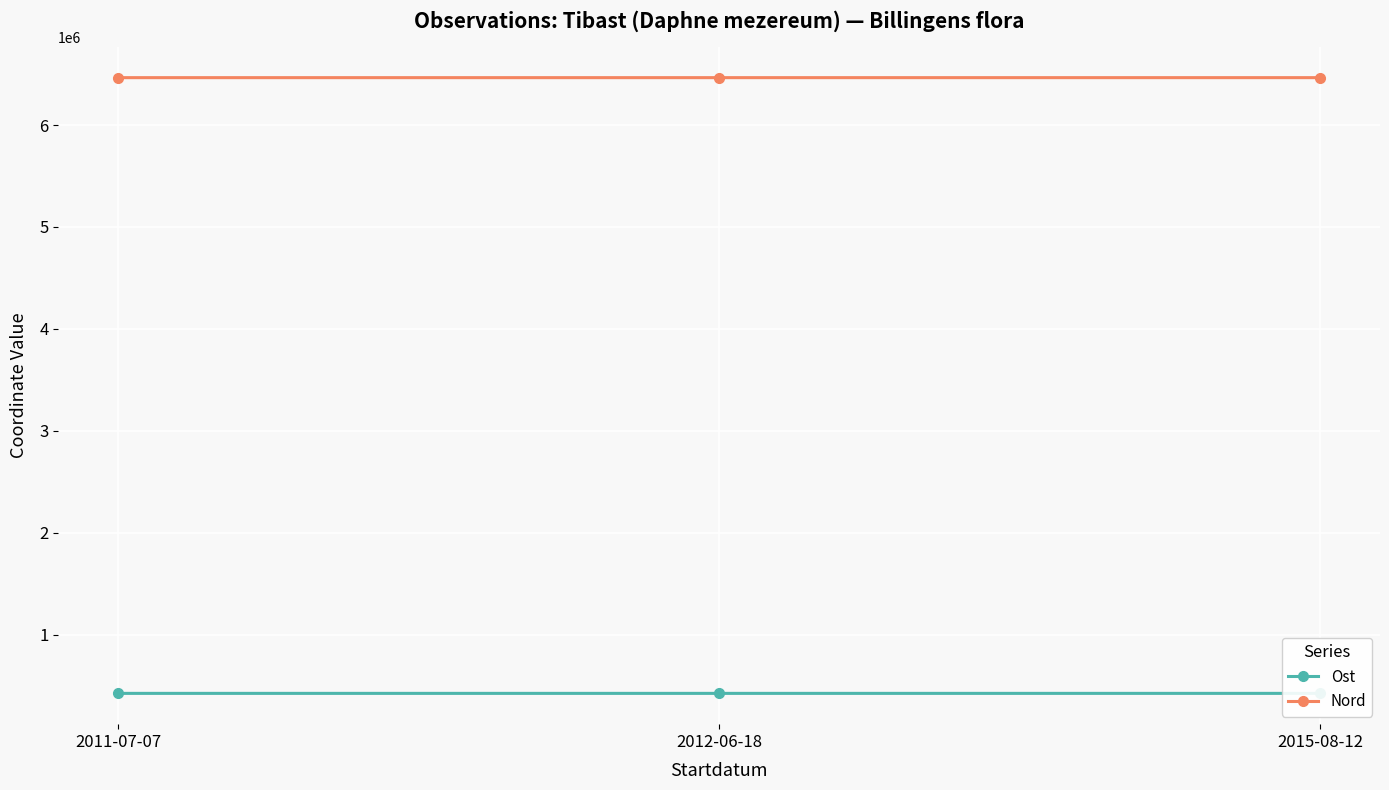

Reading left to right, what are all the values shown in this chart?

Ost: 2011-07-07=422397	2012-06-18=422356	2015-08-12=422453
Nord: 2011-07-07=6465058	2012-06-18=6465047	2015-08-12=6465074